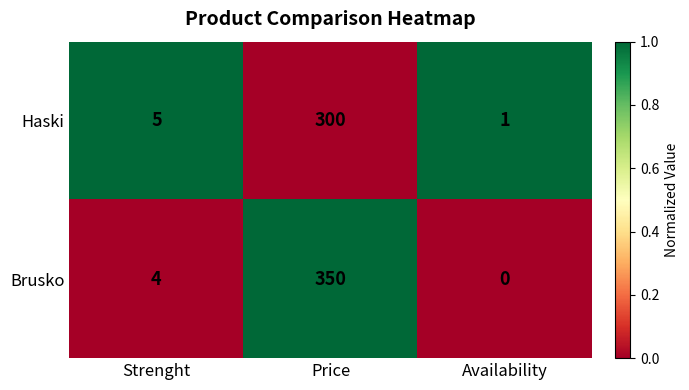

Is it true that Haski equals 5 at Strenght?

True